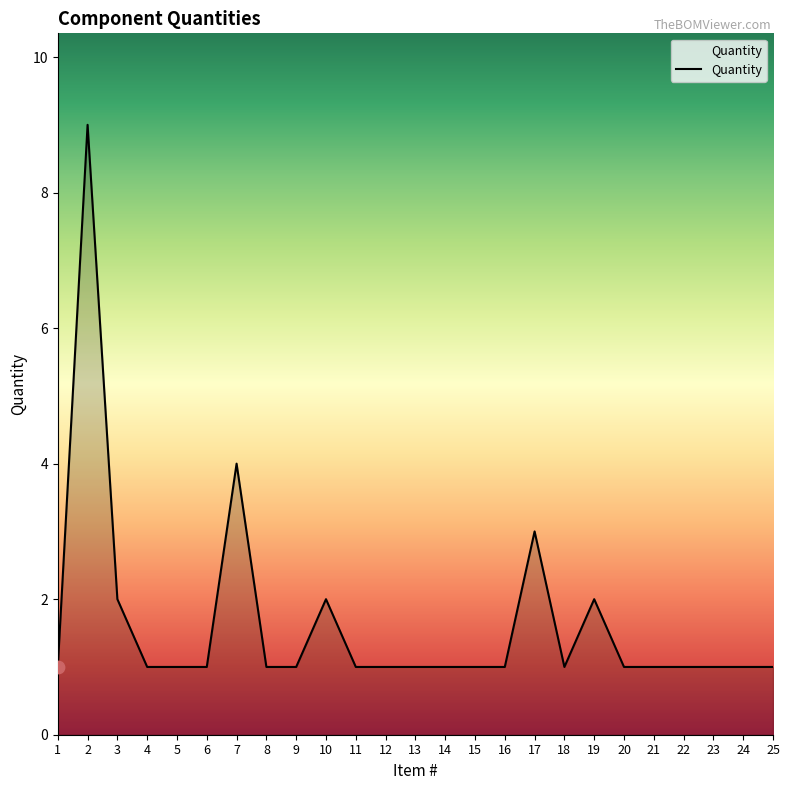

Between 19 and 22, which is larger?

19